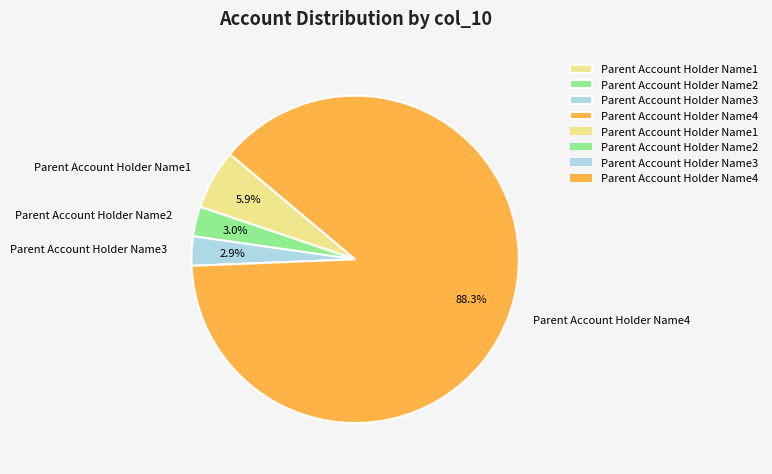

To the nearest percent, what is the difference between the Parent Account Holder Name2 and Parent Account Holder Name4 slice percentages?

85%